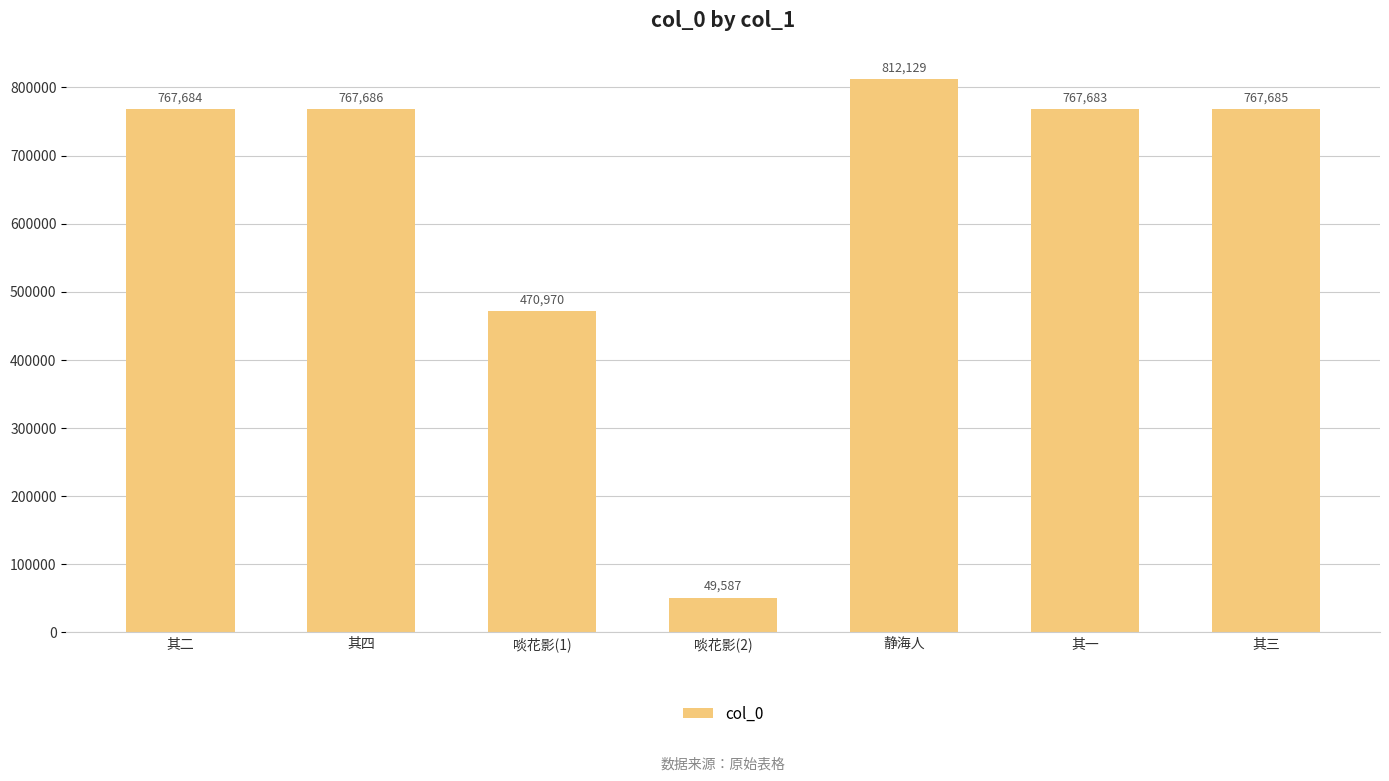

What is the greatest value displayed?

812129